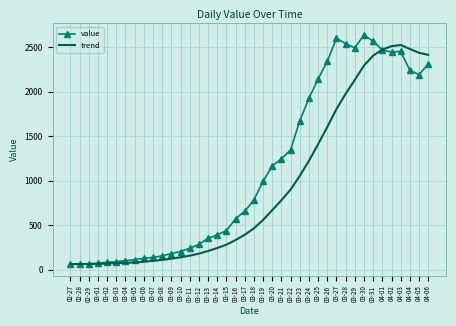

What are all the series names shown in the legend?

value, trend